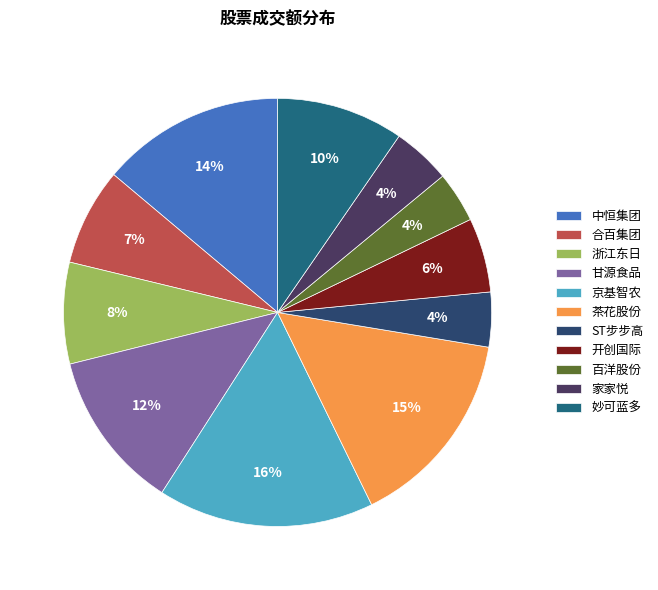

True or false: 茶花股份 accounts for 29% of the total.

False